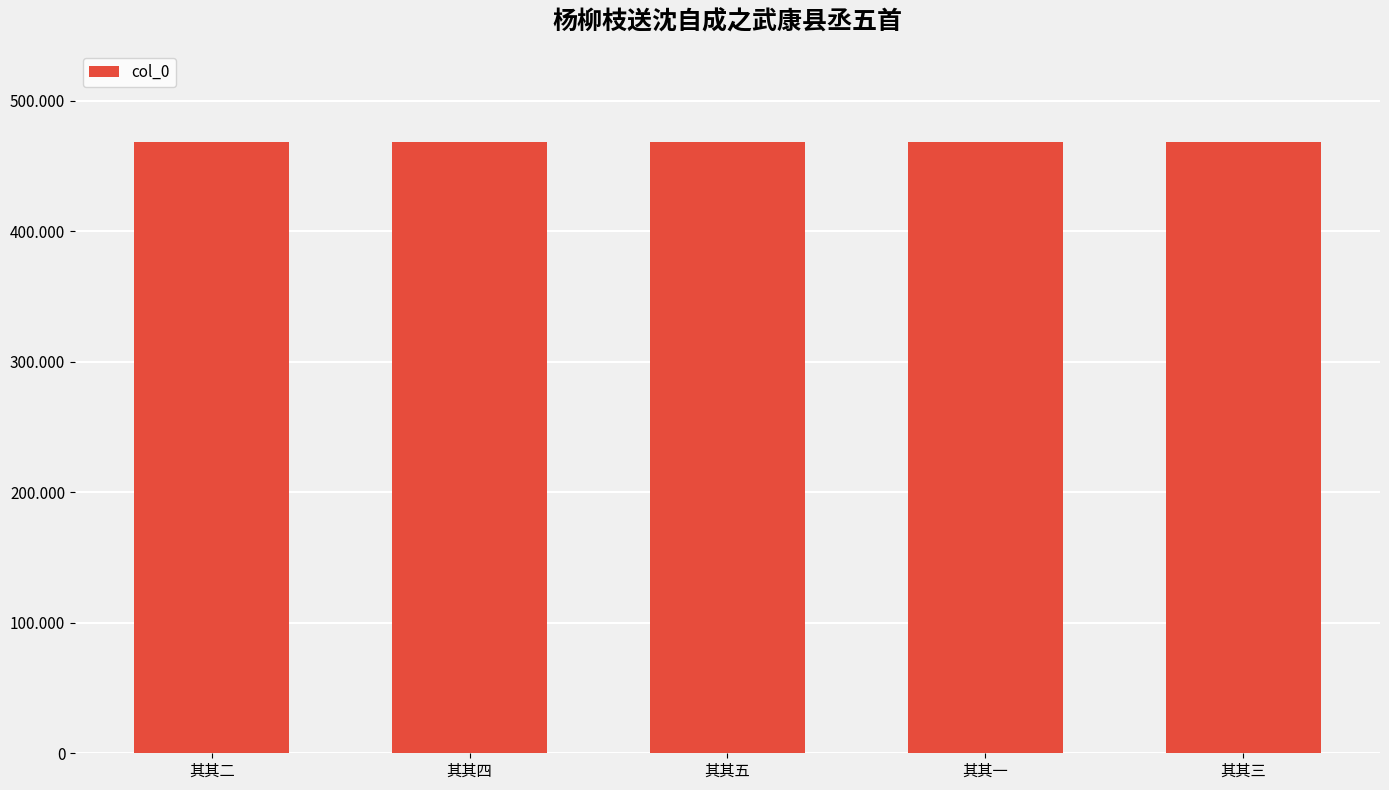

What is the sum of the values at 其其三 and 其其五?

937186